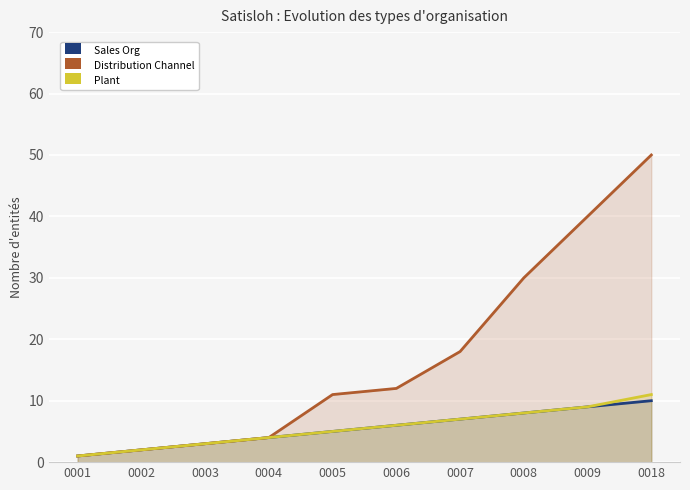

Which category has the lowest value across all series?

0001